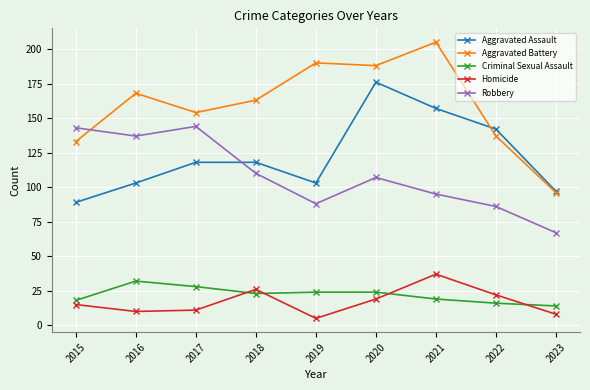

Which category has the highest value across all series?

2021